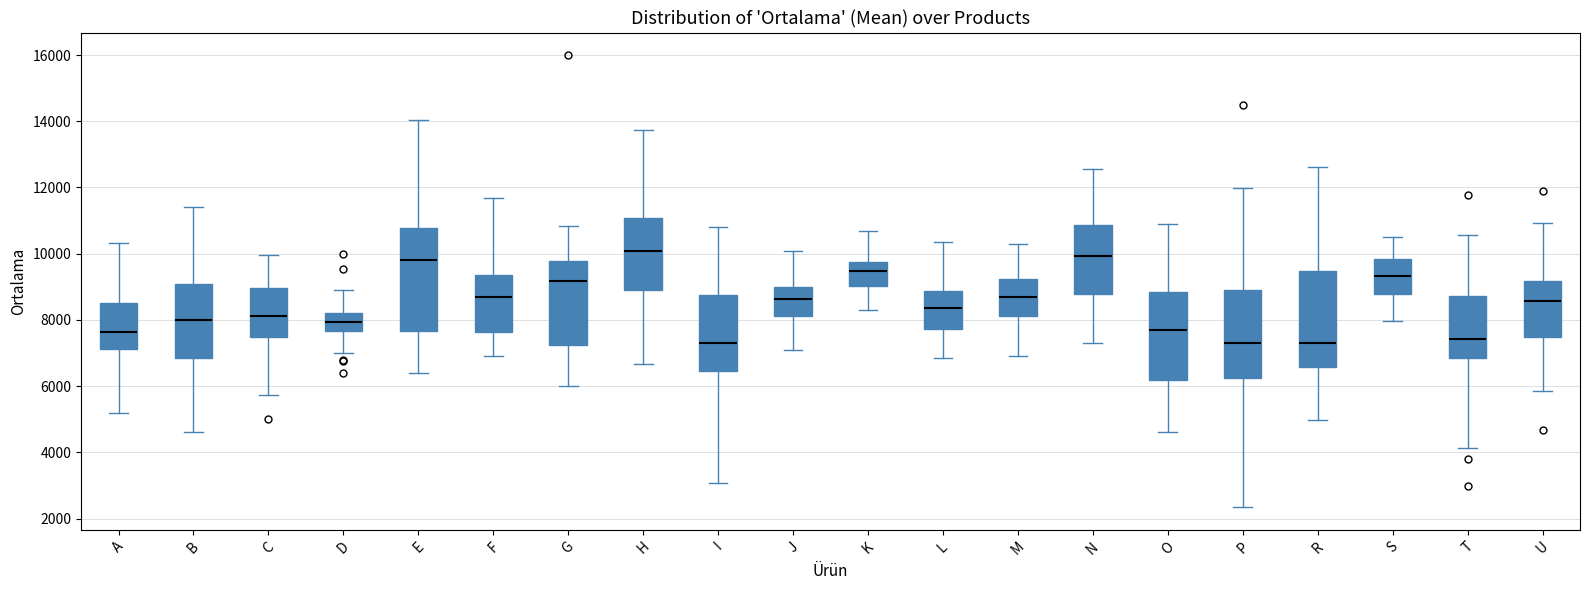

Reading left to right, transcribe this box plot: for each box, give where its median line is, the range the box spans, and where its two whiskers end, as read against the y-axis. The values are not printed on the chart, so give them approximately, as read against the axis.

A: median 7600, box 7200 to 8600, whiskers 5200 to 10400
B: median 8000, box 6800 to 9000, whiskers 4600 to 11400
C: median 8200, box 7400 to 9000, whiskers 5800 to 10000
D: median 8000, box 7600 to 8200, whiskers 7000 to 9000
E: median 9800, box 7600 to 10800, whiskers 6400 to 14000
F: median 8600, box 7600 to 9400, whiskers 6800 to 11600
G: median 9200, box 7200 to 9800, whiskers 6000 to 10800
H: median 10000, box 9000 to 11000, whiskers 6600 to 13800
I: median 7400, box 6400 to 8800, whiskers 3000 to 10800
J: median 8600, box 8200 to 9000, whiskers 7000 to 10000
K: median 9400, box 9000 to 9800, whiskers 8400 to 10600
L: median 8400, box 7800 to 8800, whiskers 6800 to 10400
M: median 8800, box 8200 to 9200, whiskers 7000 to 10200
N: median 10000, box 8800 to 10800, whiskers 7400 to 12600
O: median 7600, box 6200 to 8800, whiskers 4600 to 10800
P: median 7200, box 6200 to 8800, whiskers 2400 to 12000
R: median 7400, box 6600 to 9400, whiskers 5000 to 12600
S: median 9400, box 8800 to 9800, whiskers 8000 to 10600
T: median 7400, box 6800 to 8800, whiskers 4200 to 10600
U: median 8600, box 7400 to 9200, whiskers 5800 to 11000